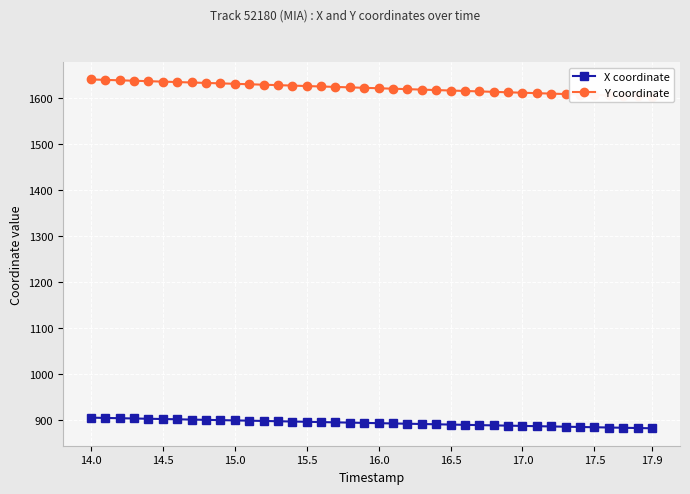

True or false: X coordinate and Y coordinate intersect in this chart.

False